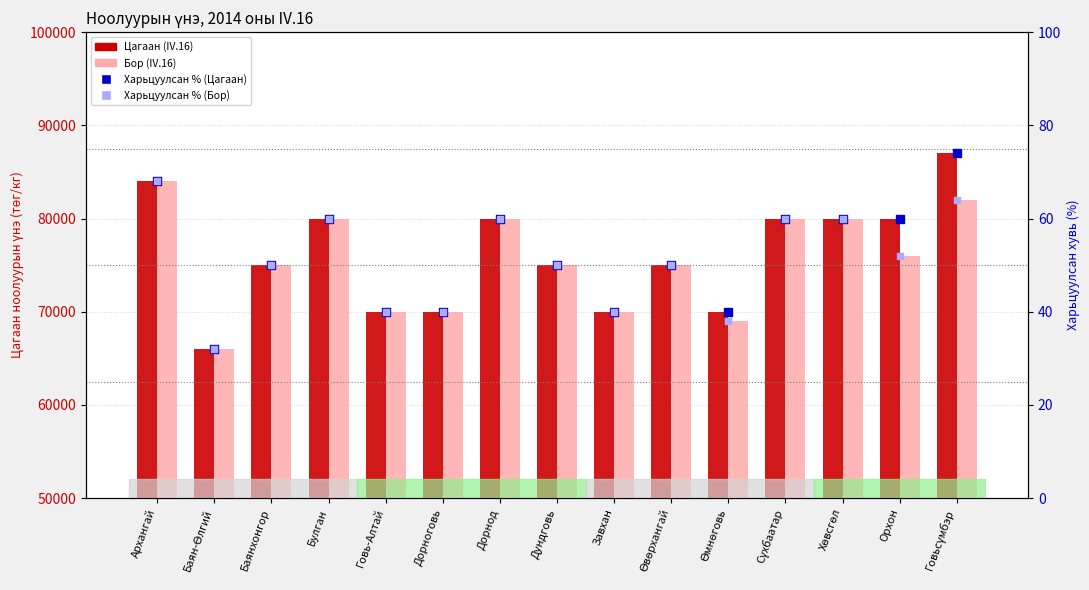

Which series reaches the minimum Y coordinate?

Нэрсэн үнэ (харьцуулсан %)